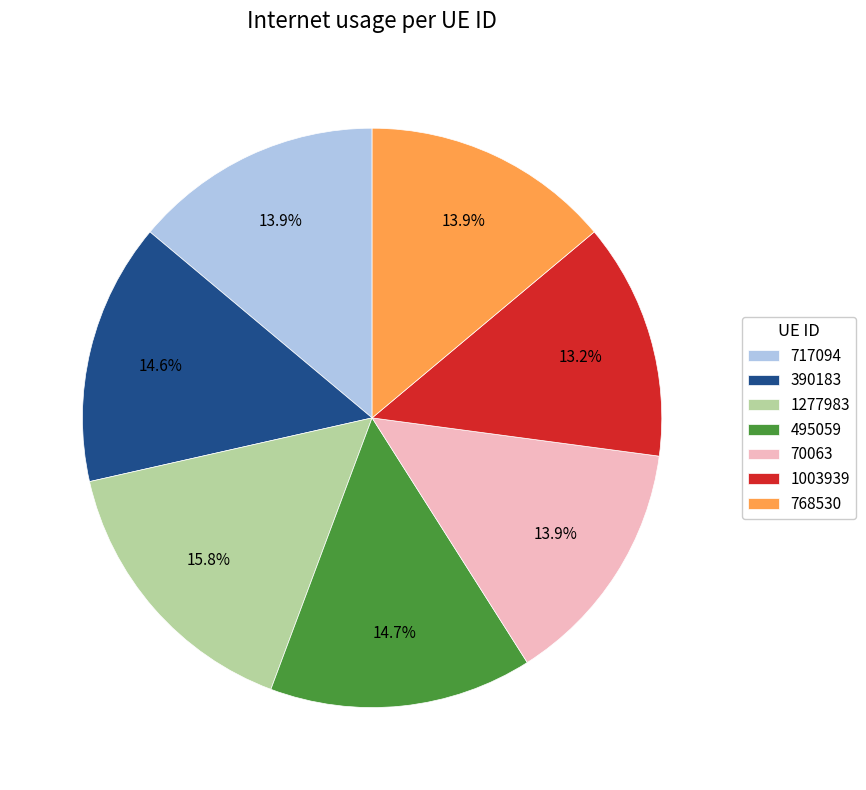

Which category has the biggest portion of the pie?

1277983